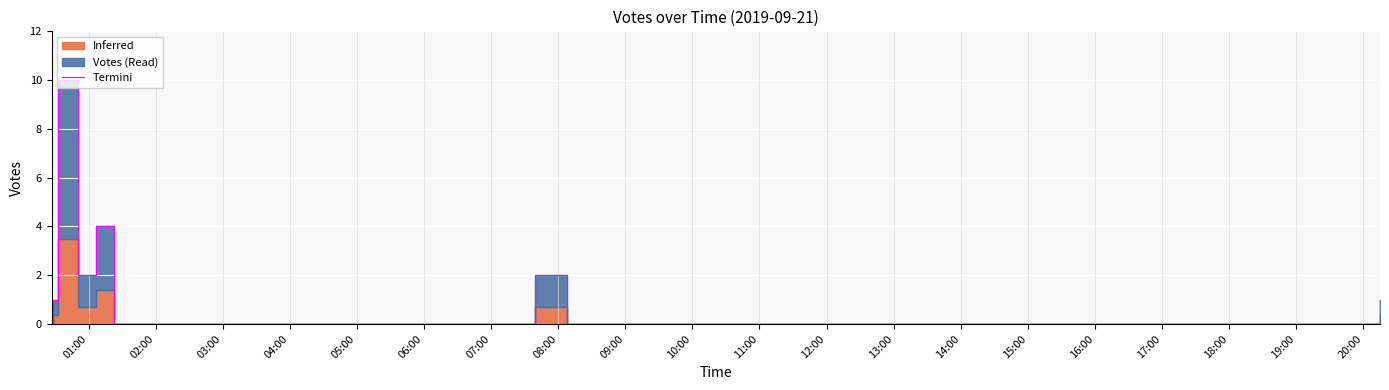

True or false: the data has more than 1 interior local peaks.

True